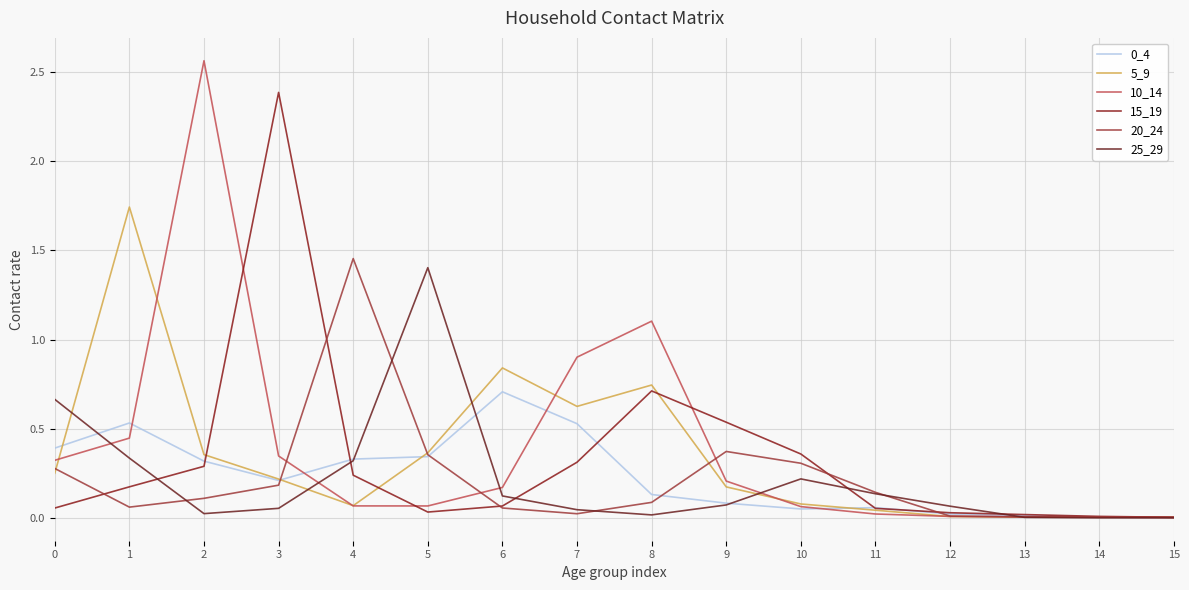

Reading left to right, extract all data points from this chart.

0_4: 0=0.4	1=0.5	2=0.3	3=0.2	4=0.3	5=0.3	6=0.7	7=0.5	8=0.1	9=0.1	10=0.1	11=0.1	12=0.0	13=0.0	14=0.0	15=0.0
5_9: 0=0.3	1=1.7	2=0.4	3=0.2	4=0.1	5=0.4	6=0.8	7=0.6	8=0.7	9=0.2	10=0.1	11=0.0	12=0.0	13=0.0	14=0.0	15=0.0
10_14: 0=0.3	1=0.4	2=2.6	3=0.3	4=0.1	5=0.1	6=0.2	7=0.9	8=1.1	9=0.2	10=0.1	11=0.0	12=0.0	13=0.0	14=0.0	15=0.0
15_19: 0=0.1	1=0.2	2=0.3	3=2.4	4=0.2	5=0.0	6=0.1	7=0.3	8=0.7	9=0.5	10=0.4	11=0.1	12=0.0	13=0.0	14=0.0	15=0.0
20_24: 0=0.3	1=0.1	2=0.1	3=0.2	4=1.5	5=0.4	6=0.1	7=0.0	8=0.1	9=0.4	10=0.3	11=0.1	12=0.0	13=0.0	14=0.0	15=0.0
25_29: 0=0.7	1=0.3	2=0.0	3=0.1	4=0.3	5=1.4	6=0.1	7=0.0	8=0.0	9=0.1	10=0.2	11=0.1	12=0.1	13=0.0	14=0.0	15=0.0